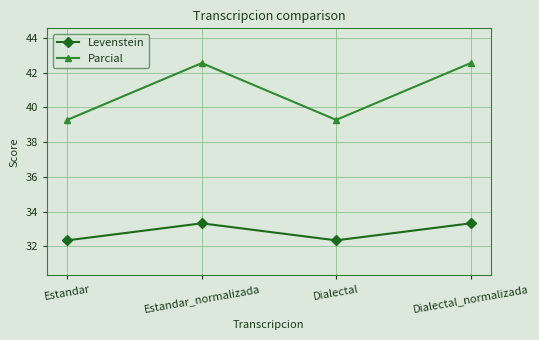

The Levenstein series shows 32.4 at Dialectal. True or false?

True